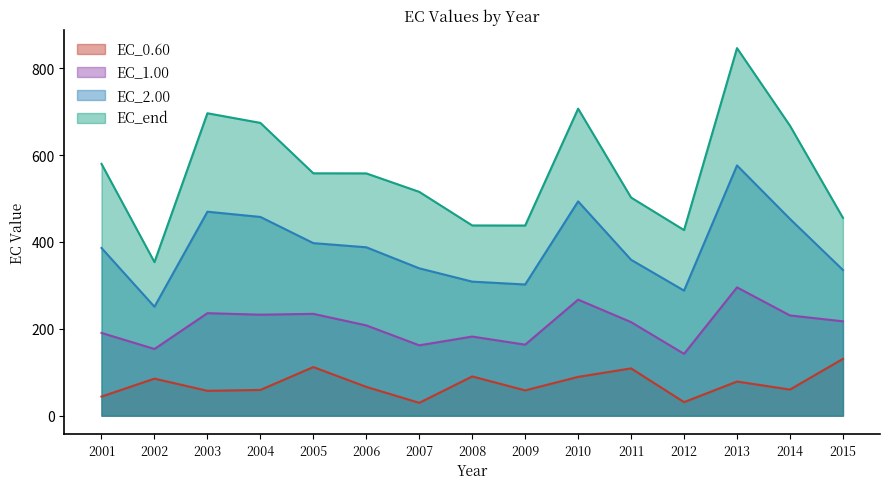

Is it true that EC_end equals 353.5 at 2002?

True